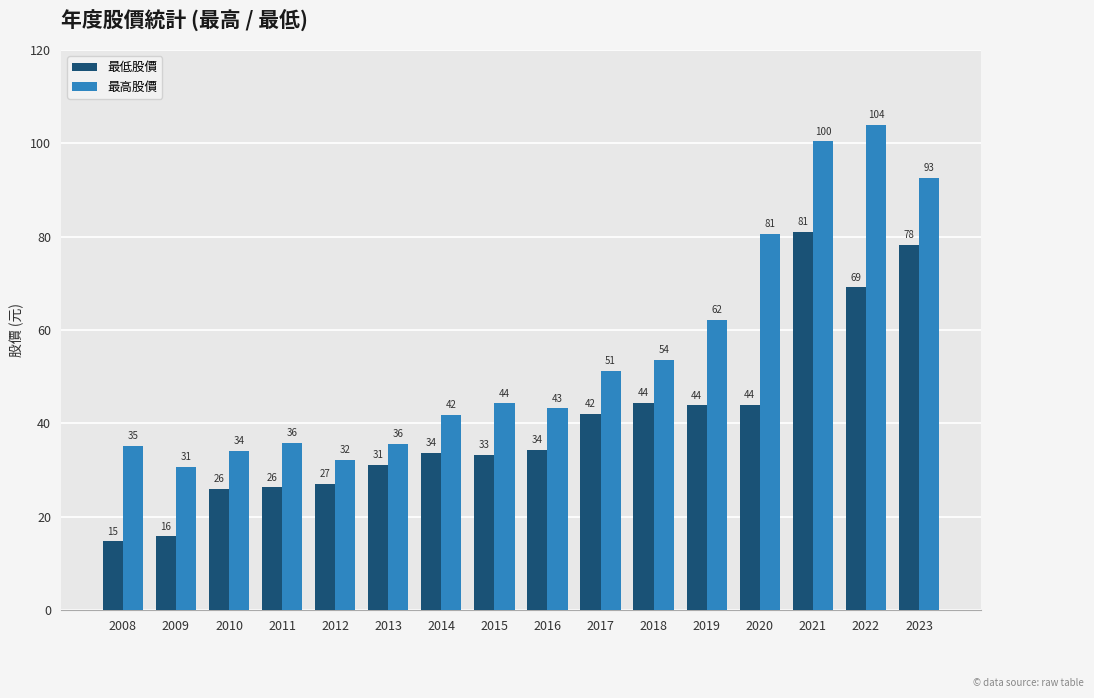

How many data points in 最高股價 are less than 44?

8